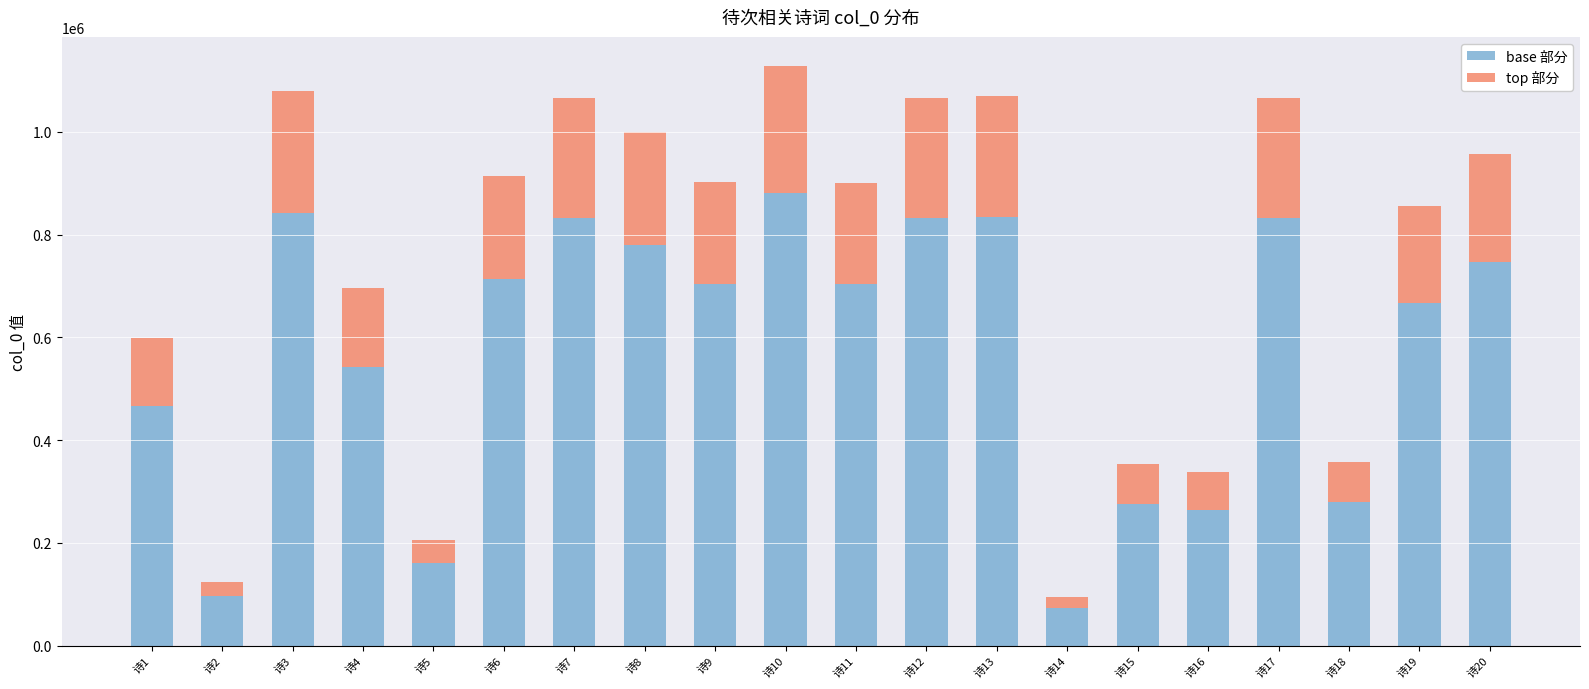

Which category has the highest value in the base 部分 series?

诗10